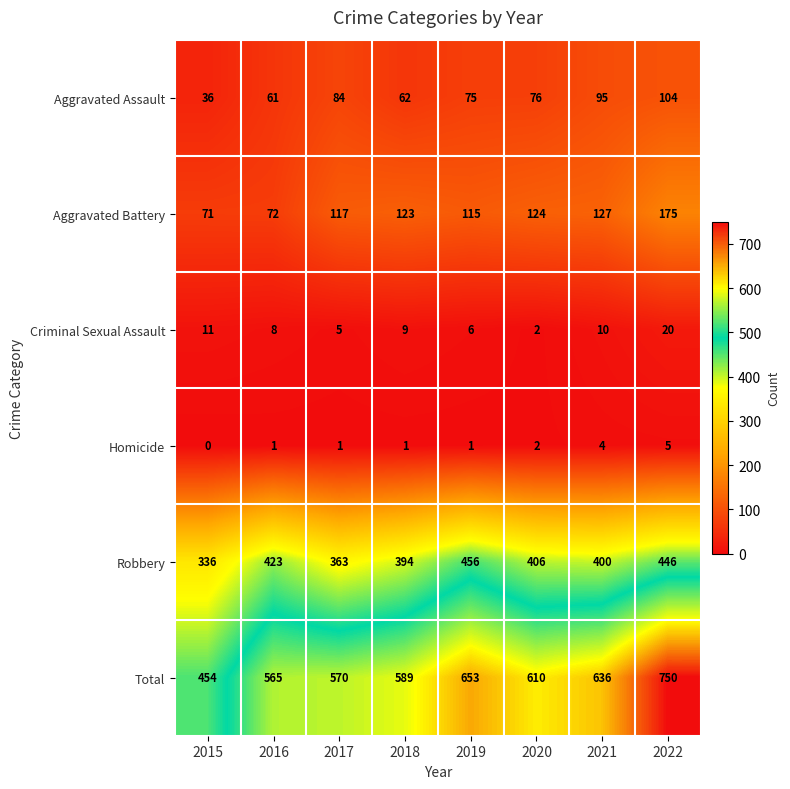

Which label corresponds to the smallest value in the chart?

2015